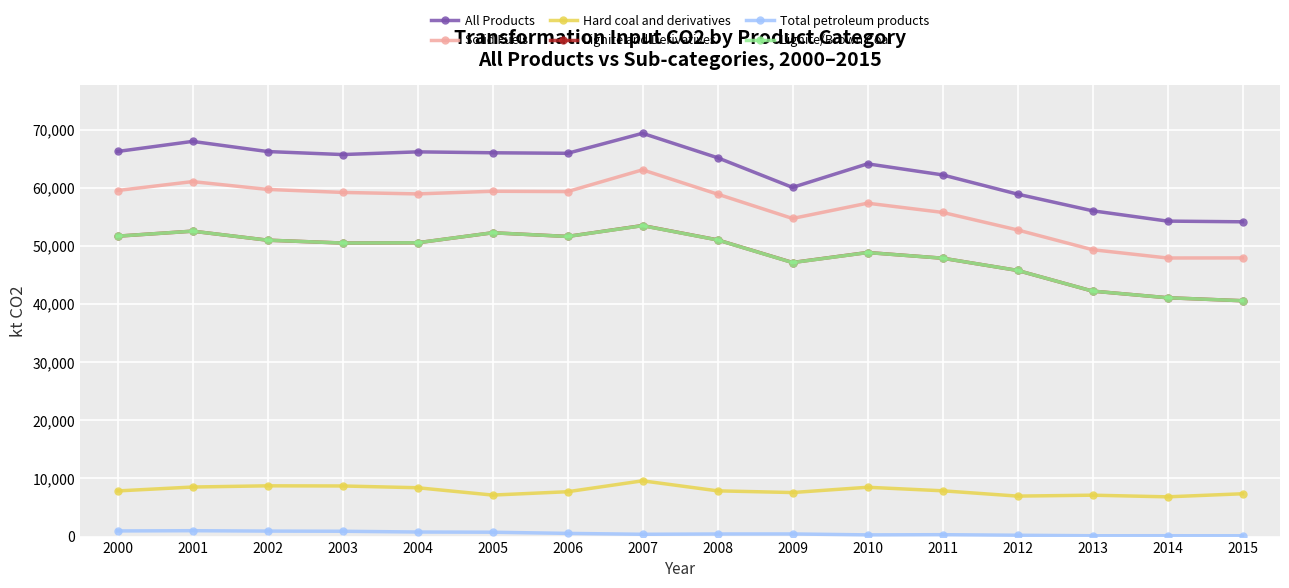

In Solid Fuels, how many points are lower than both neighbors (excluding endpoints)?

4